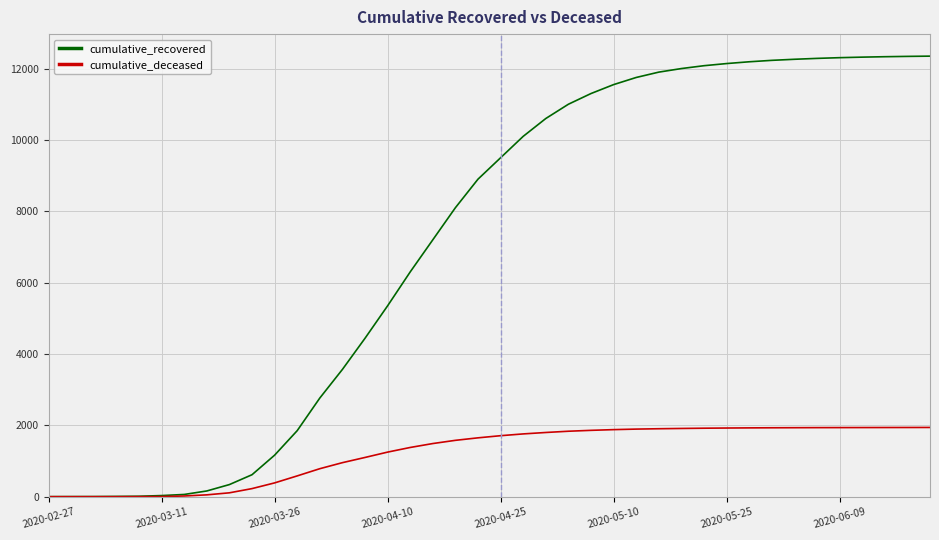

Which series has the largest range (max minus min)?

cumulative_recovered